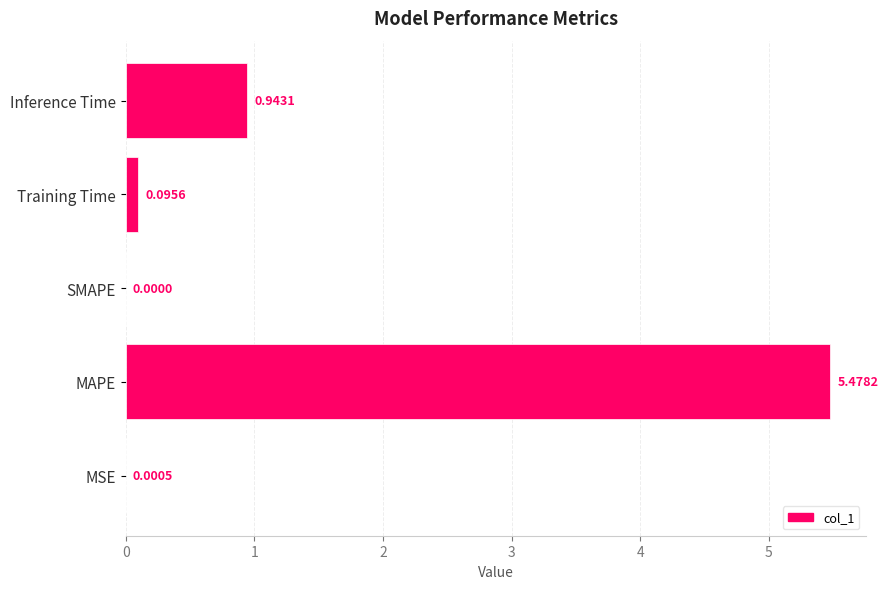

Which category has the highest value across all series?

MAPE